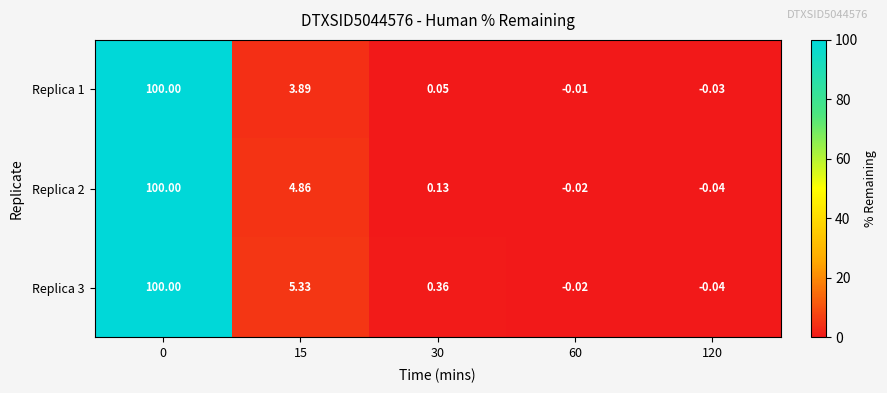

How many values in Replica 1 are below zero?

2